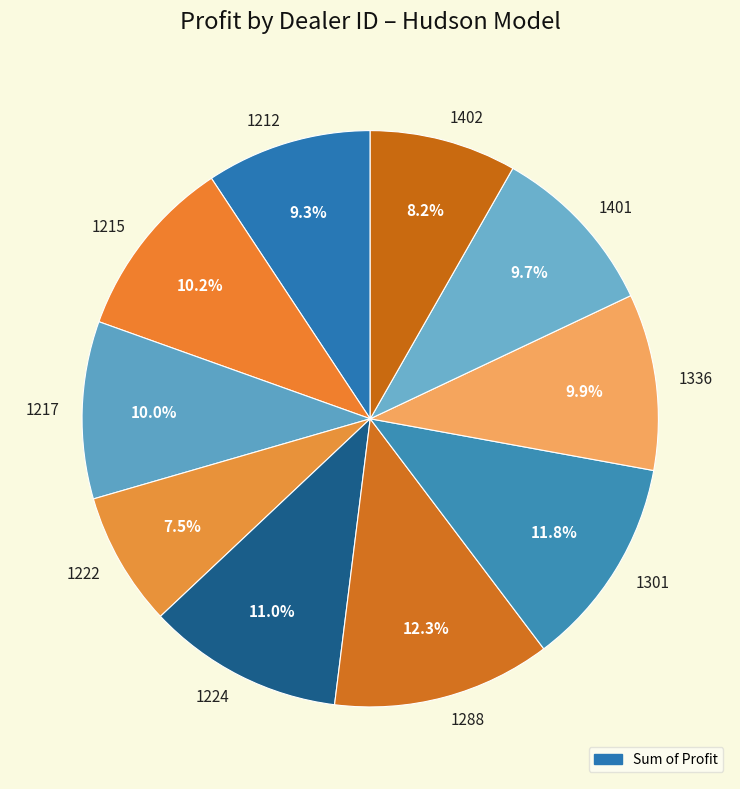

How many segments does this pie chart have?

10